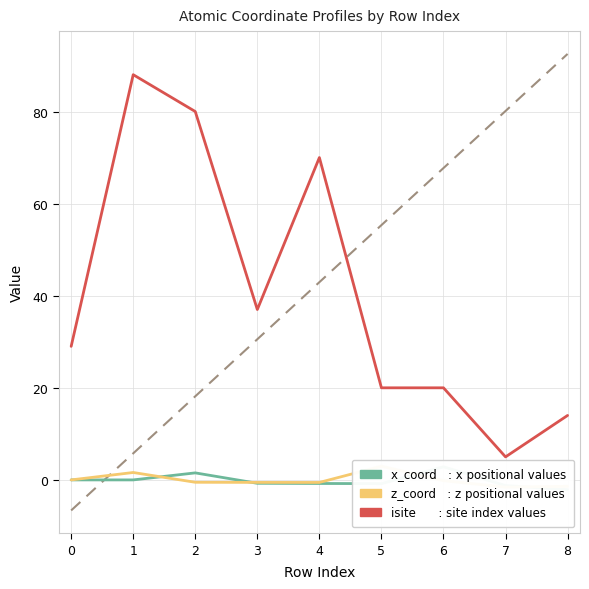

After their last crossing, which series has the higher values: x_coord or z_coord?

z_coord